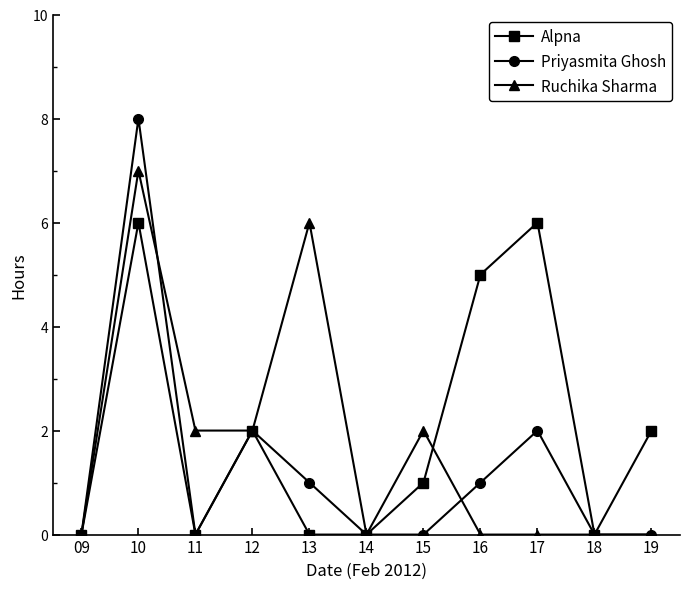

At which category is the sum across all series the highest?

10